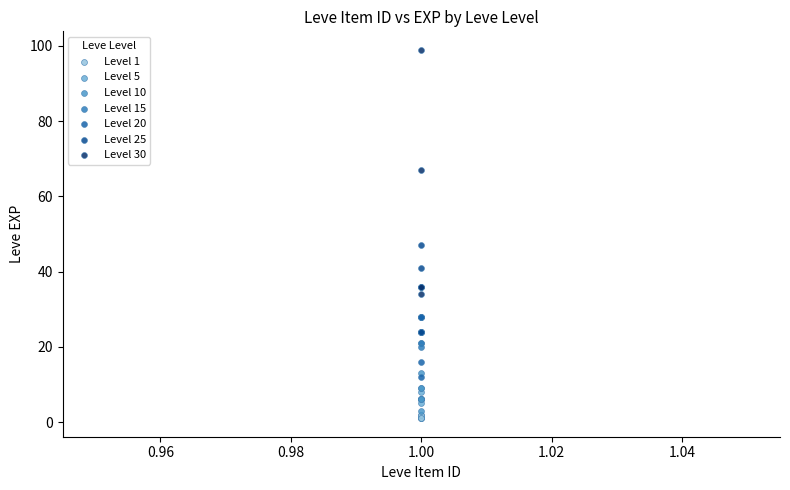

Which series has the widest spread of Y values?

Level 30